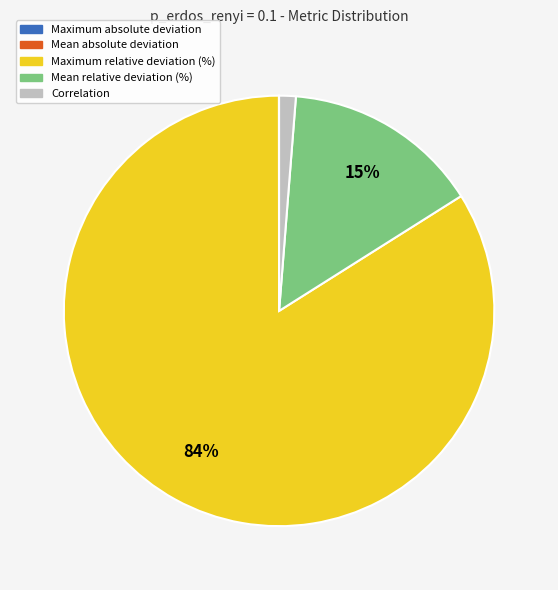

Is Correlation the majority of the pie?

No